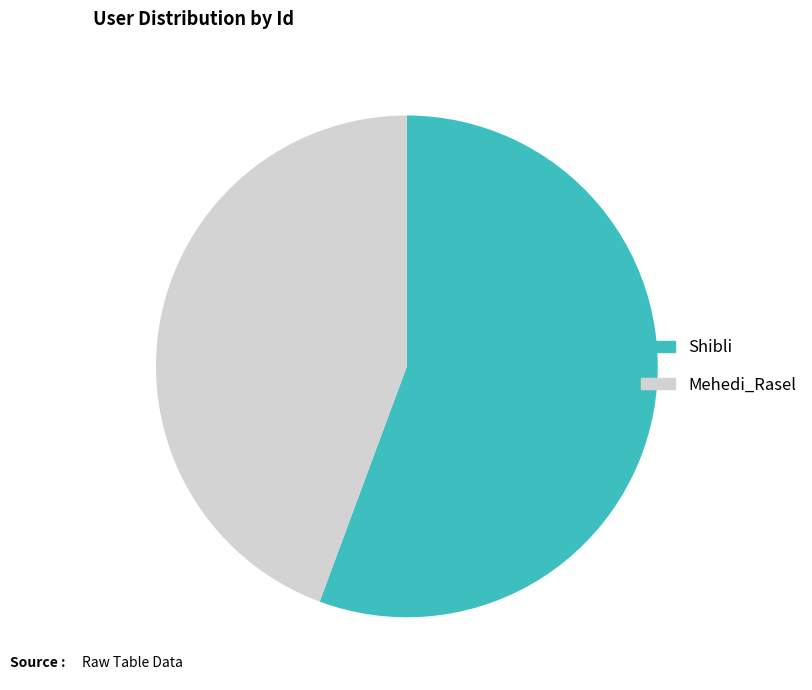

Is the sum of Shibli and Mehedi_Rasel greater than half?

Yes